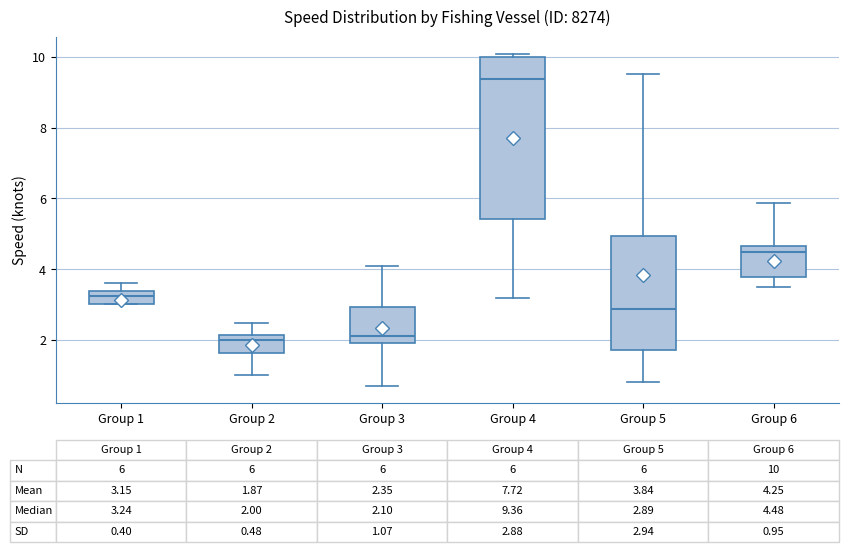

Which box has the highest median line?

Group 4